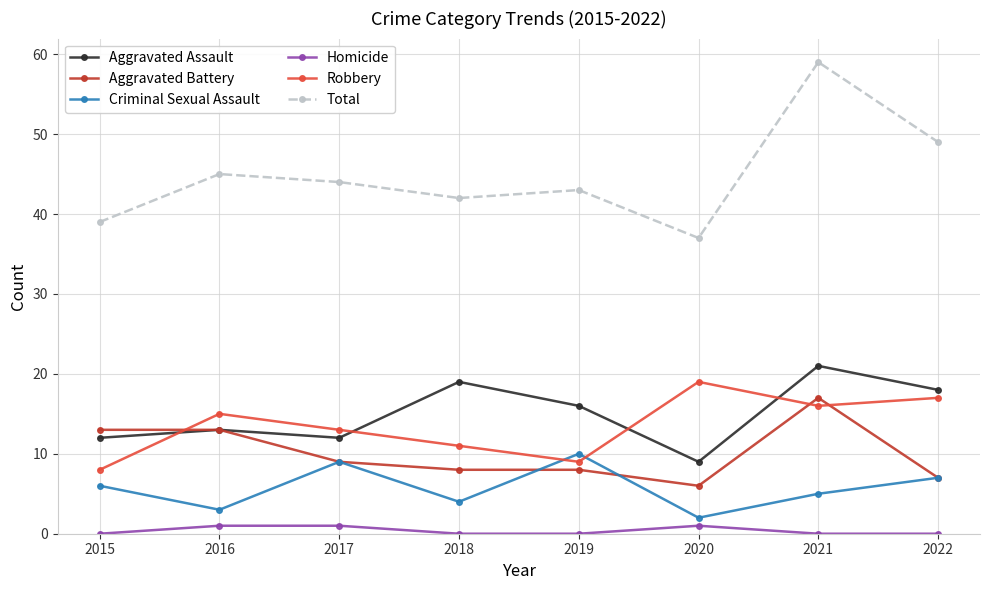

Which series has the widest spread of values?

Total